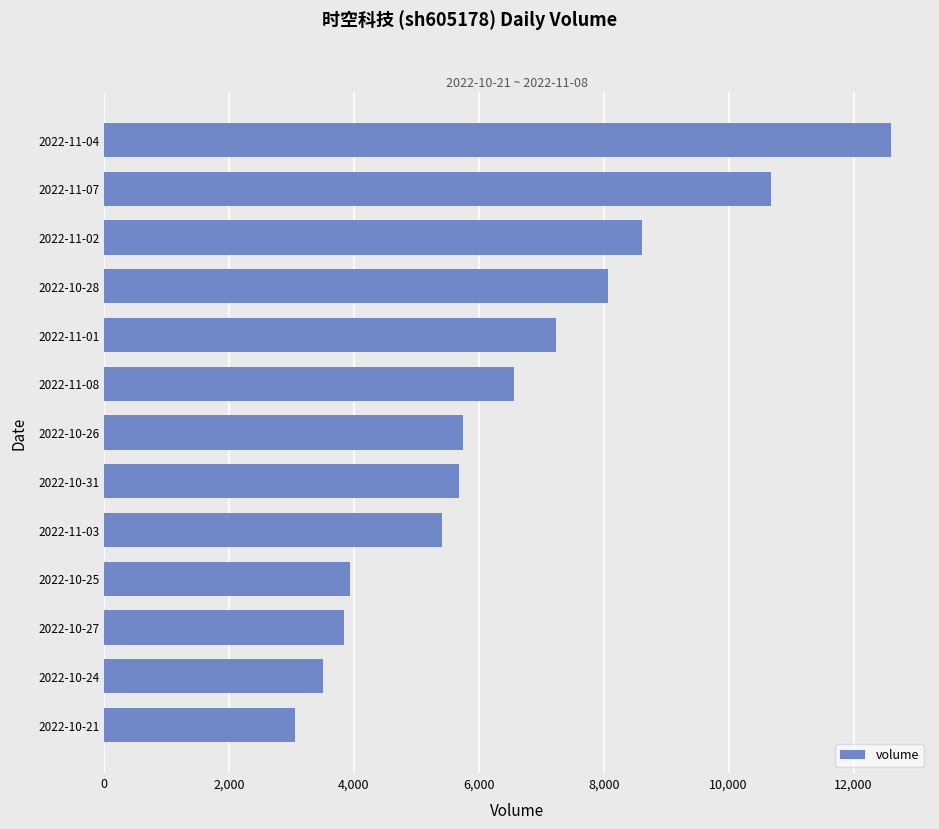

What is the average value?

6532